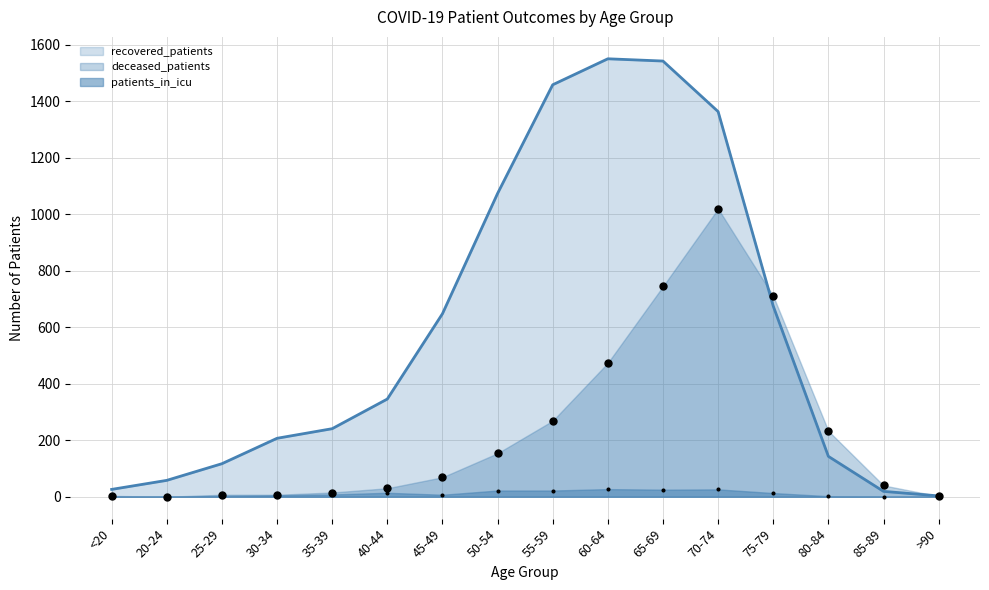

Which series contains the highest Y value?

recovered_patients (line)